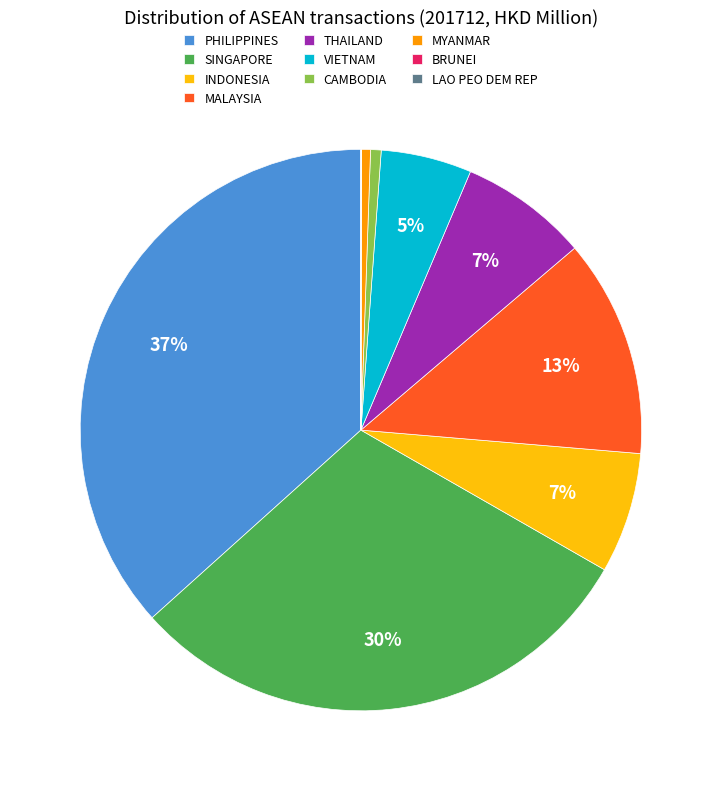

Which category has the biggest portion of the pie?

PHILIPPINES